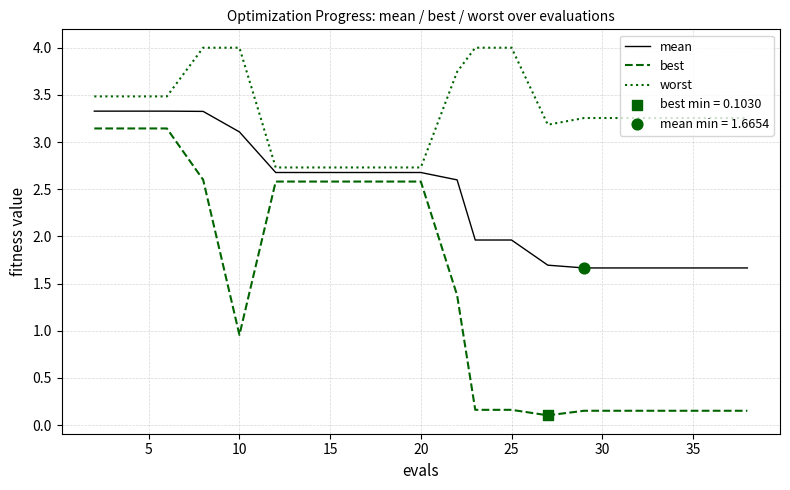

Which series has the largest range (max minus min)?

best